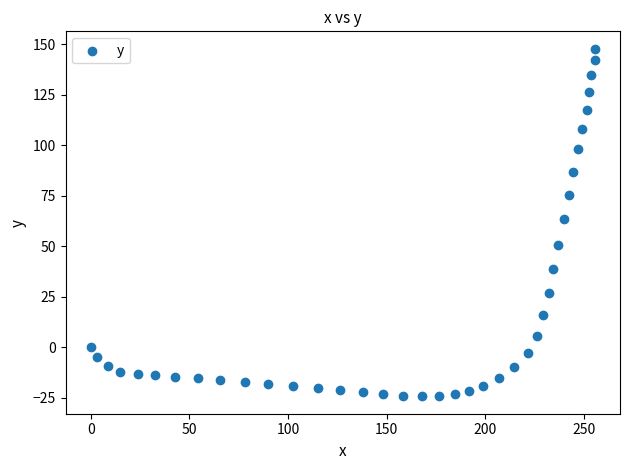

What is the range of Y values (max minus min)?

172.1